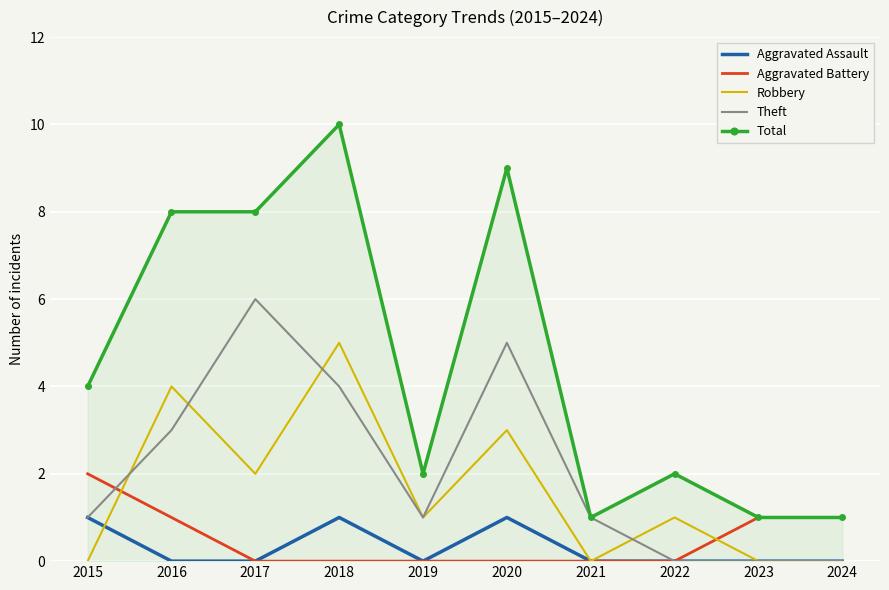

Which series has the largest total across all categories?

Total